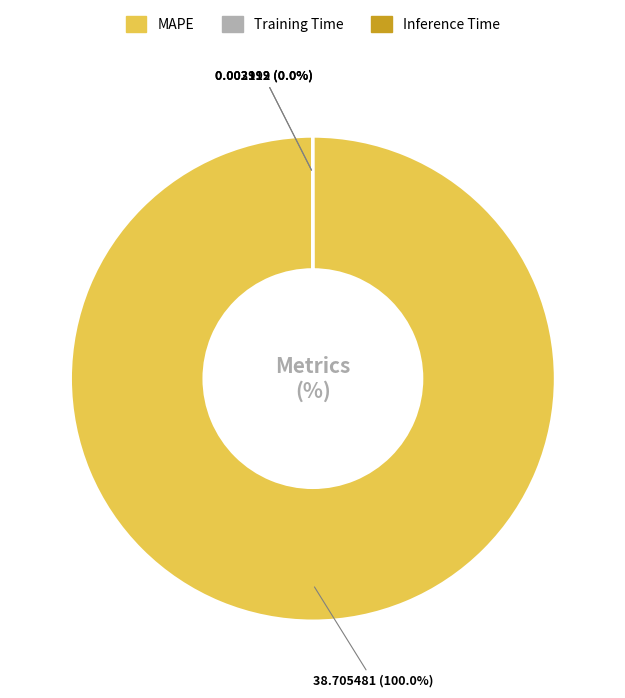

Which slice represents more than half of the pie?

MAPE